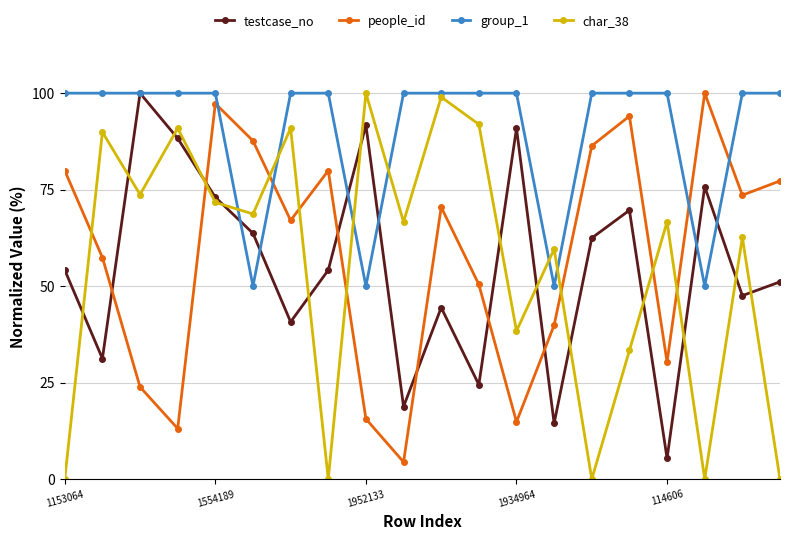

What is the value of the char_38 point at the 5th from the left?

71.7